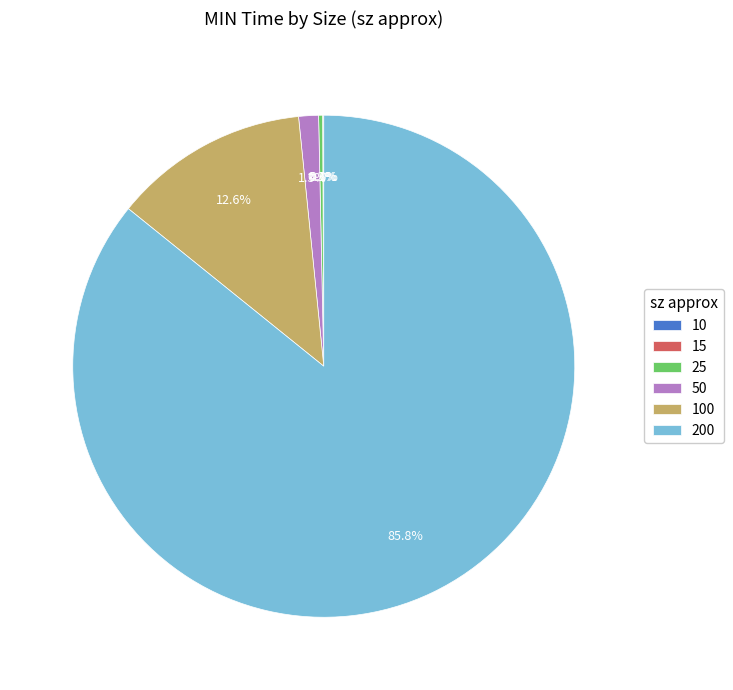

Is 200 the majority of the pie?

Yes